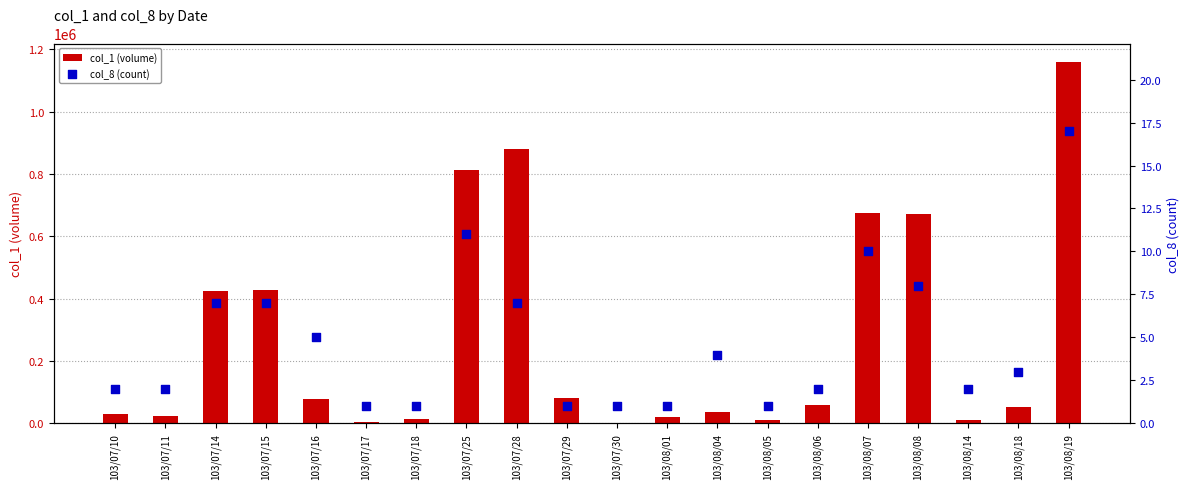

Is the value of col_1 (volume) at 103/08/08 greater than the value of col_8 (count) at 103/08/05?

Yes